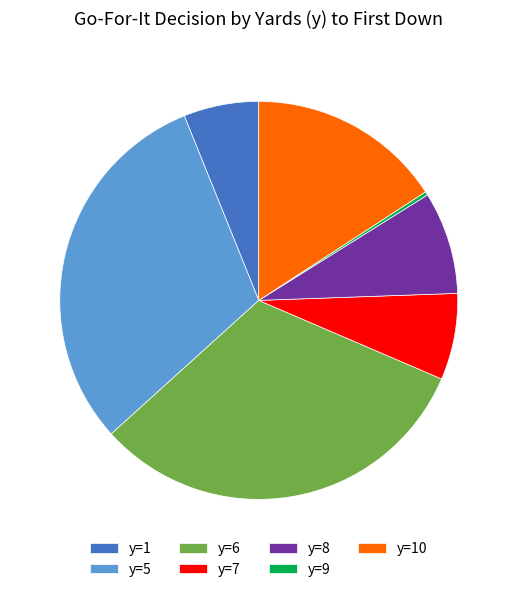

Is the sum of y=6 and y=10 greater than half?

No